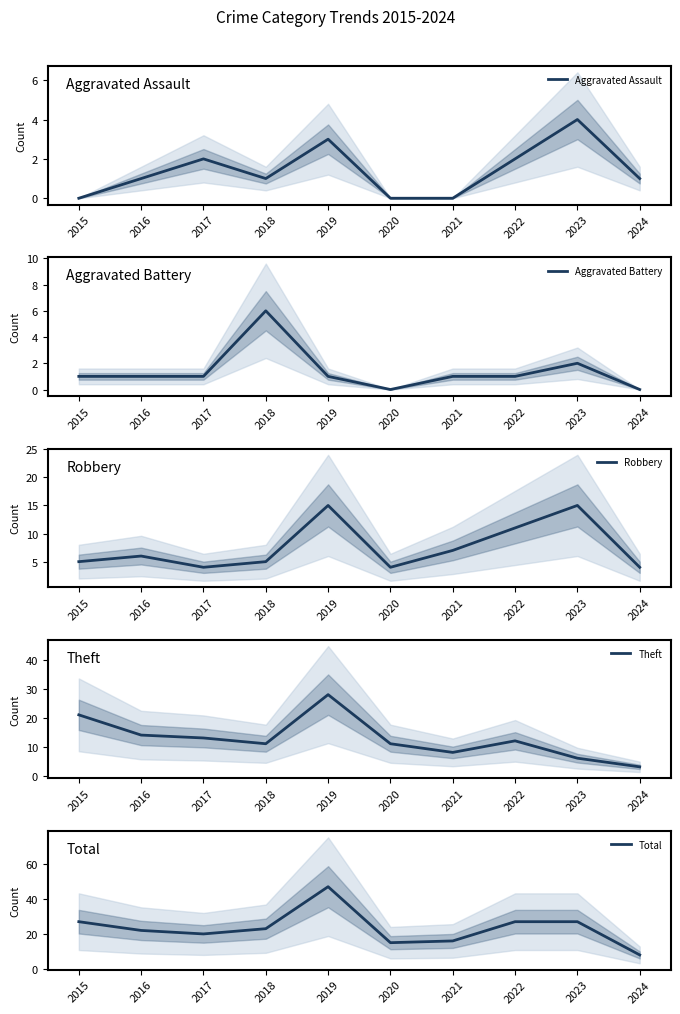

Where is the first local minimum for Total?

2017